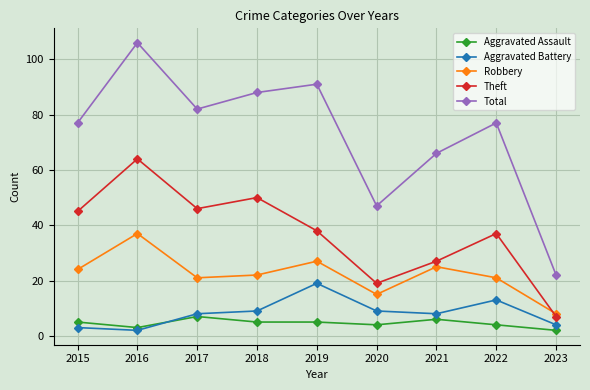

Rank the series at 2023 from lowest to highest value.

Aggravated Assault, Aggravated Battery, Theft, Robbery, Total